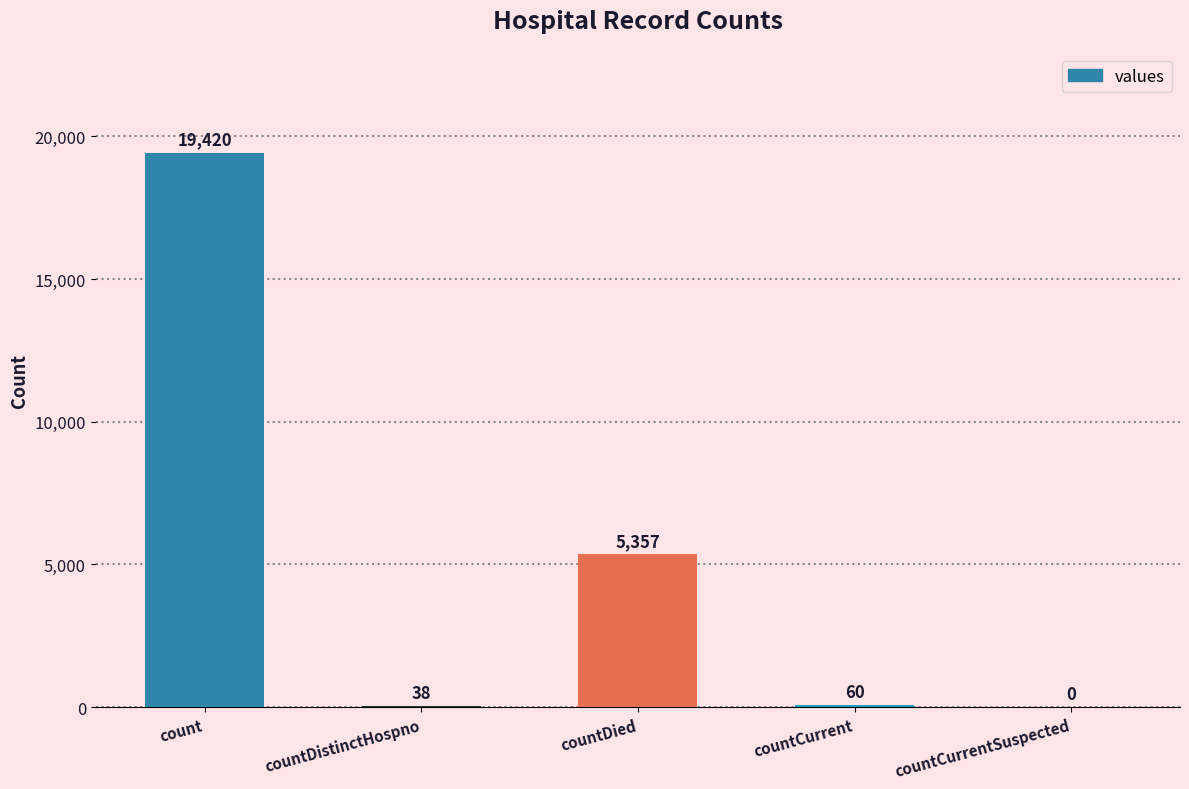

What is the sum of all values?

24875